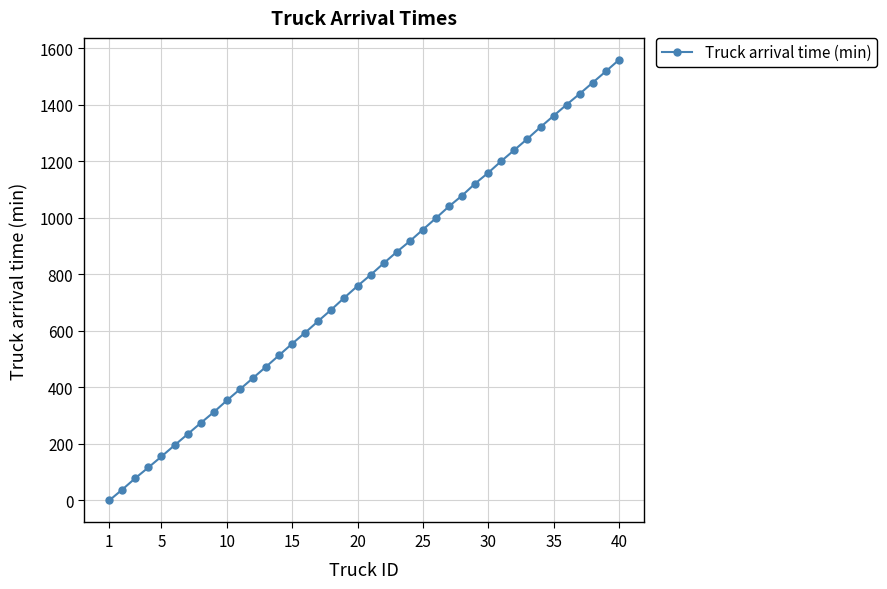

What is the average value?

777.6